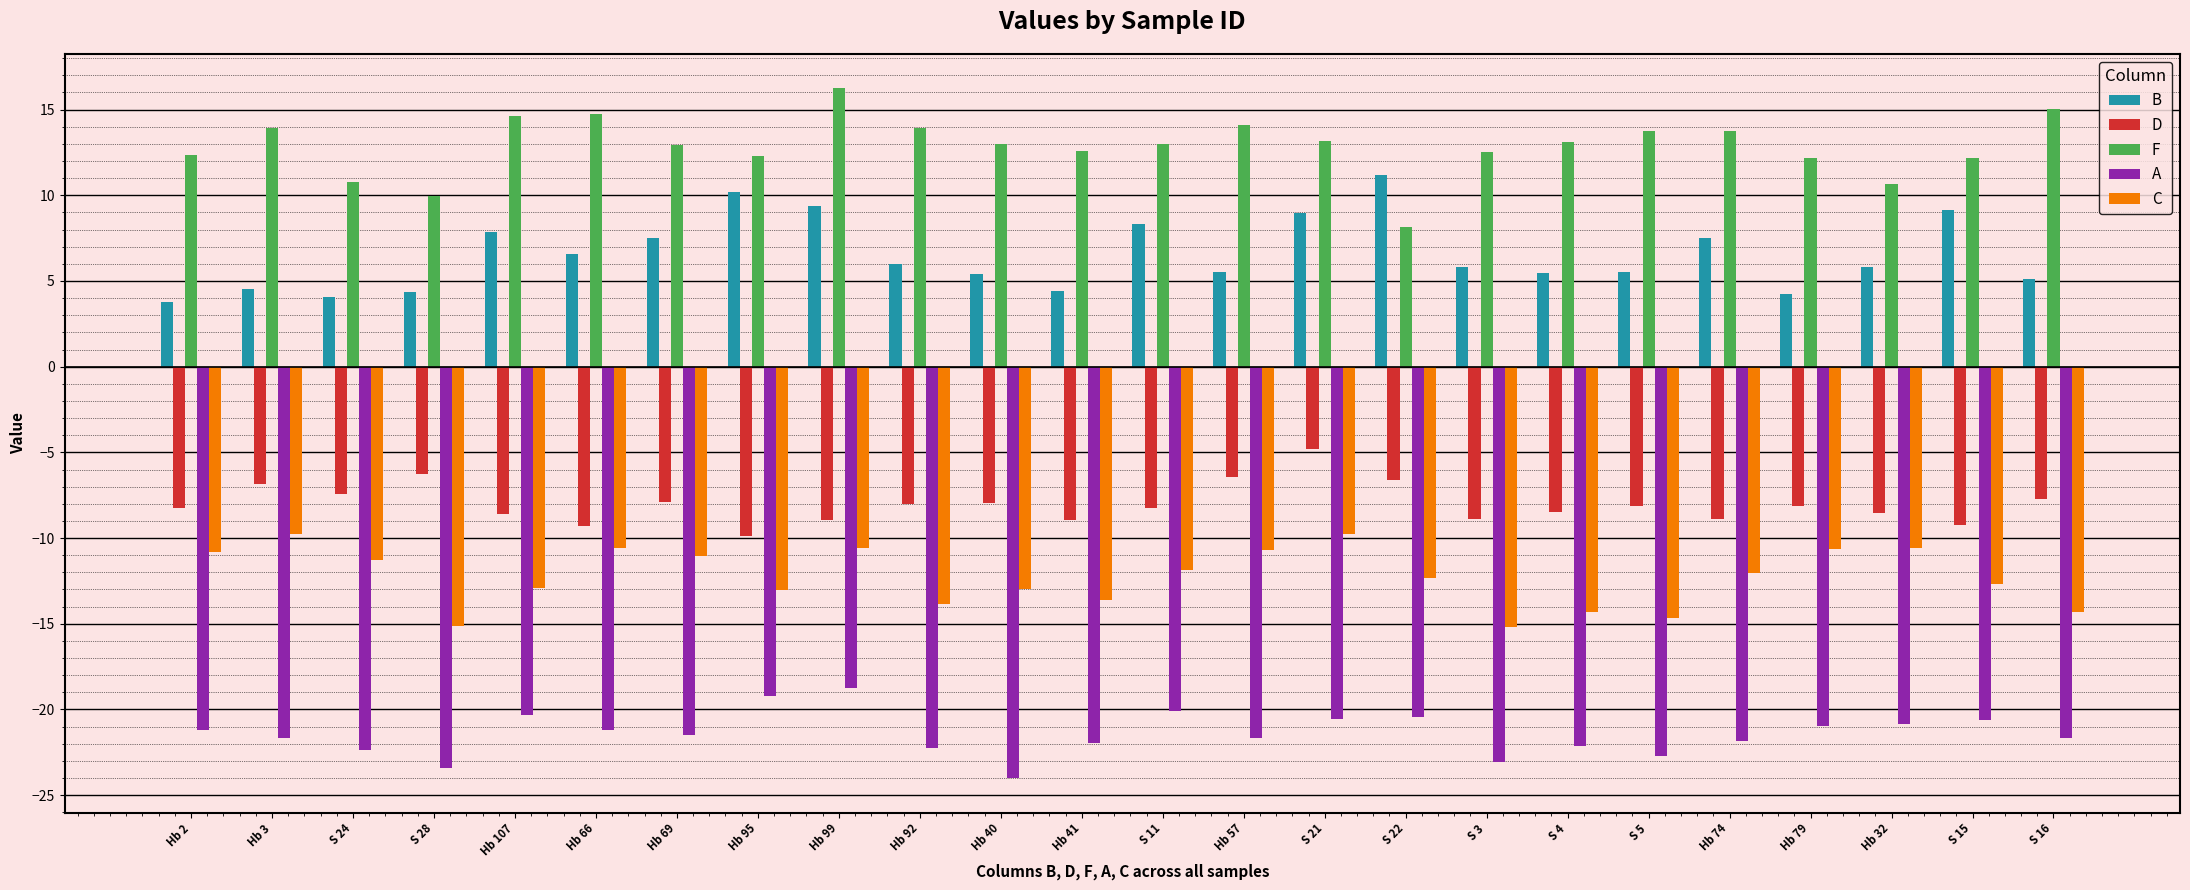

At S 3, list the series in order from smallest to largest.

A, C, D, B, F